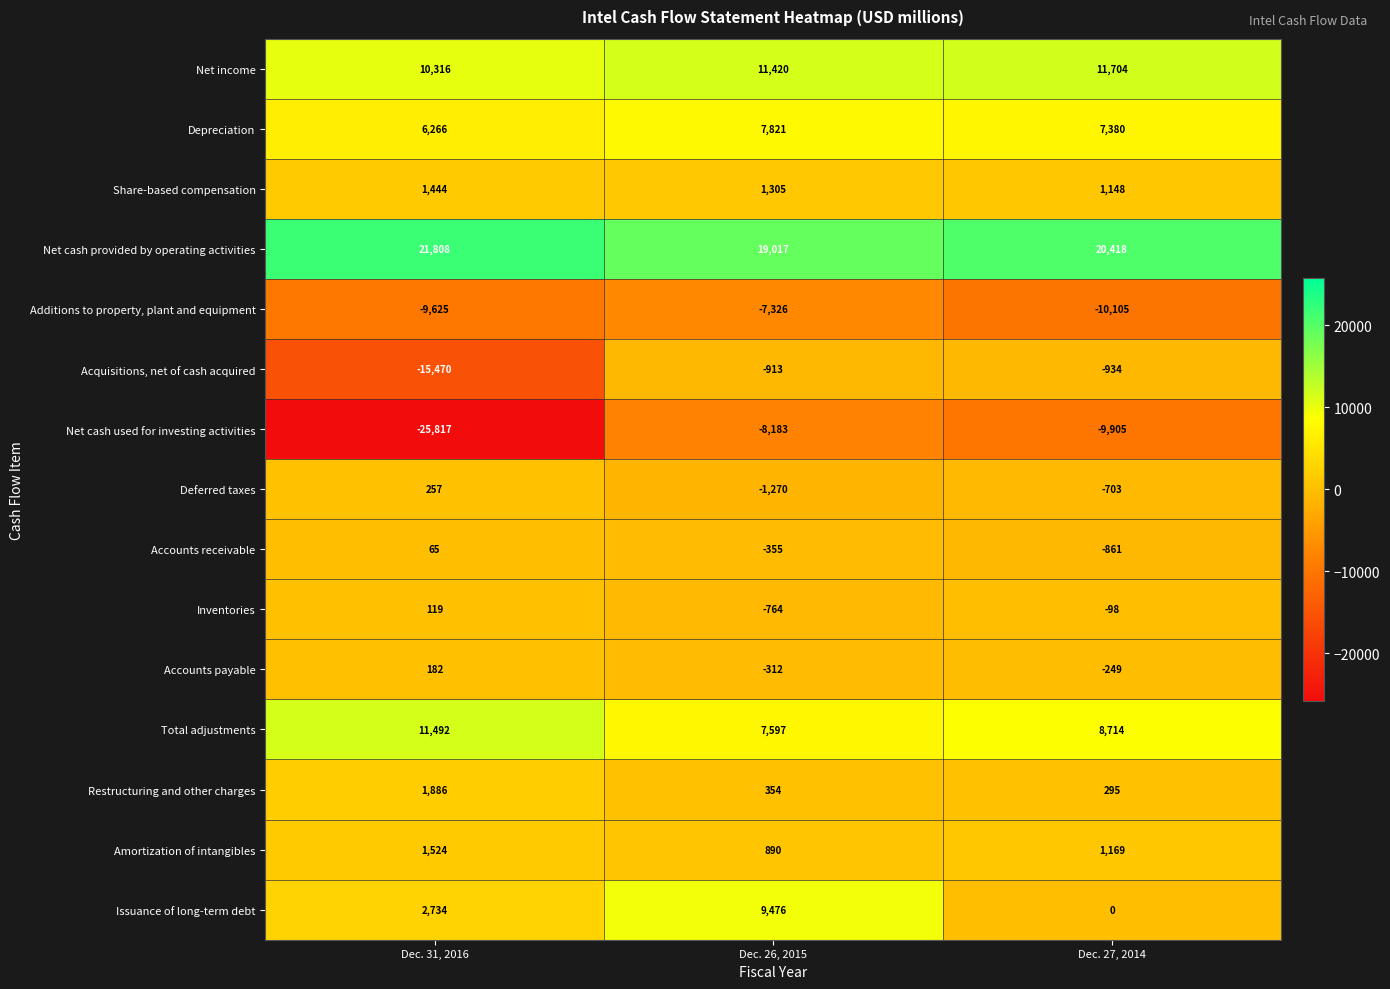

What is the sum of the Share-based compensation values at Dec. 26, 2015 and Dec. 31, 2016?

2749